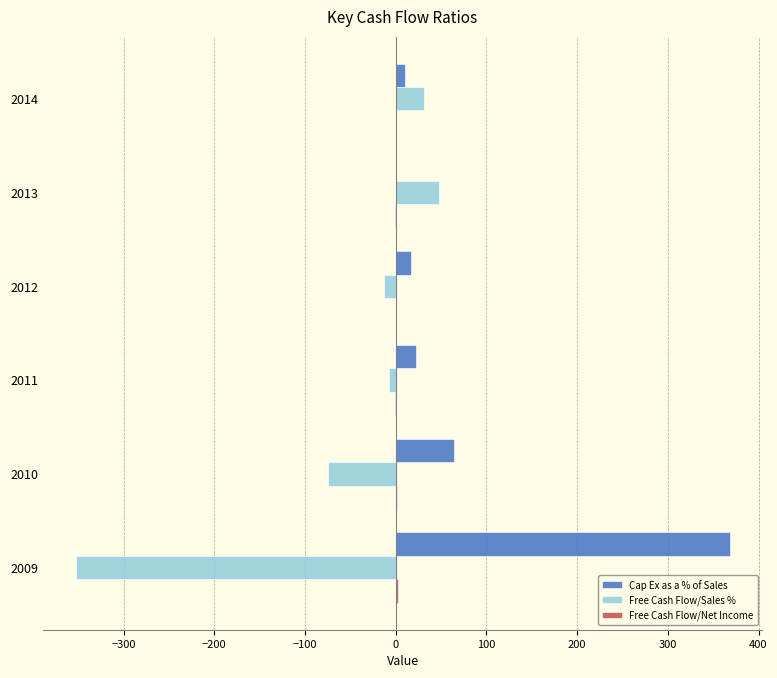

How many data points does each series have?

6